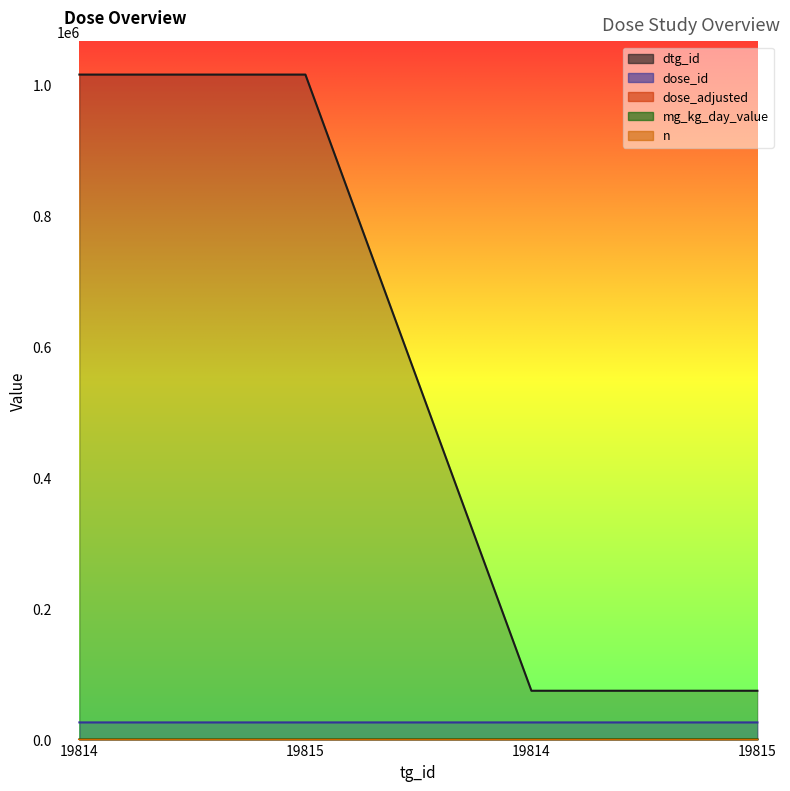

Between 19815 and 19814, which series saw the biggest shift?

dtg_id